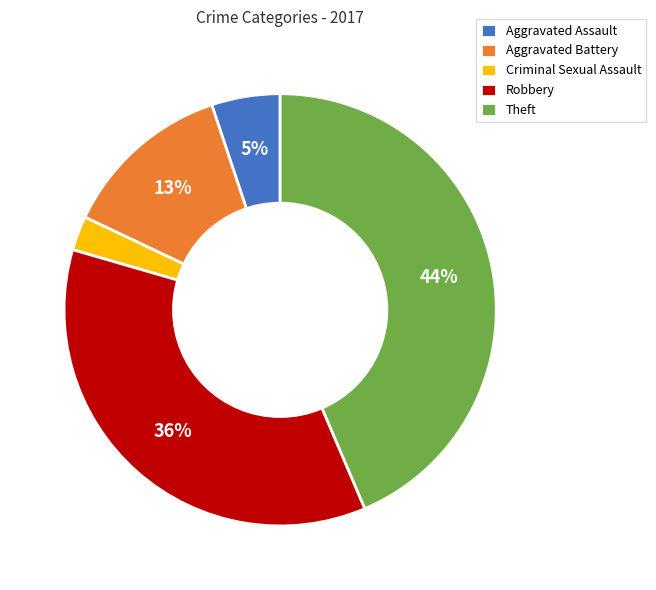

How many segments does this pie chart have?

5